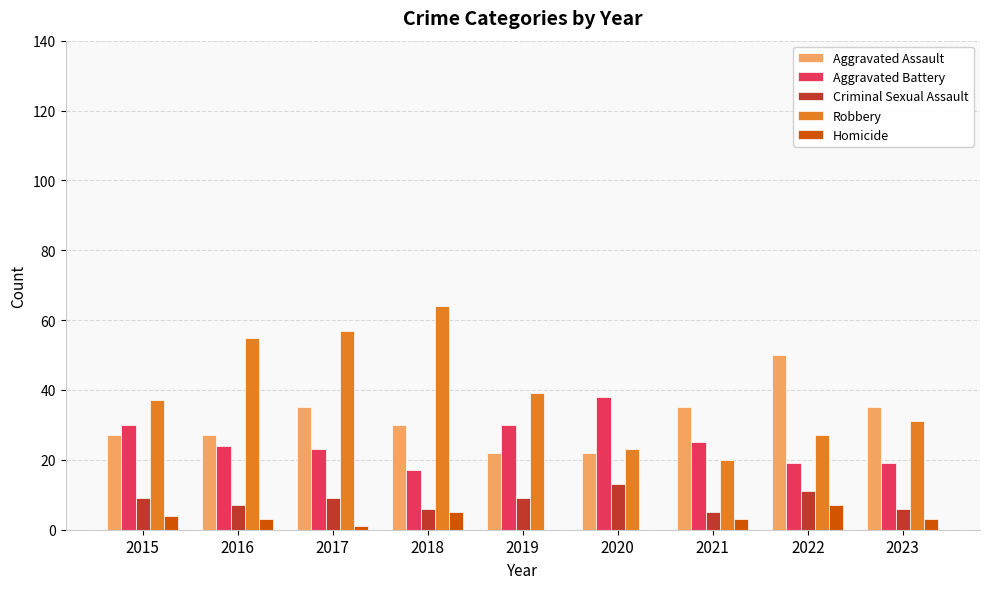

Reading left to right, list all the values displayed in this chart.

Aggravated Assault: 27	27	35	30	22	22	35	50	35
Aggravated Battery: 30	24	23	17	30	38	25	19	19
Criminal Sexual Assault: 9	7	9	6	9	13	5	11	6
Robbery: 37	55	57	64	39	23	20	27	31
Homicide: 4	3	1	5	0	0	3	7	3